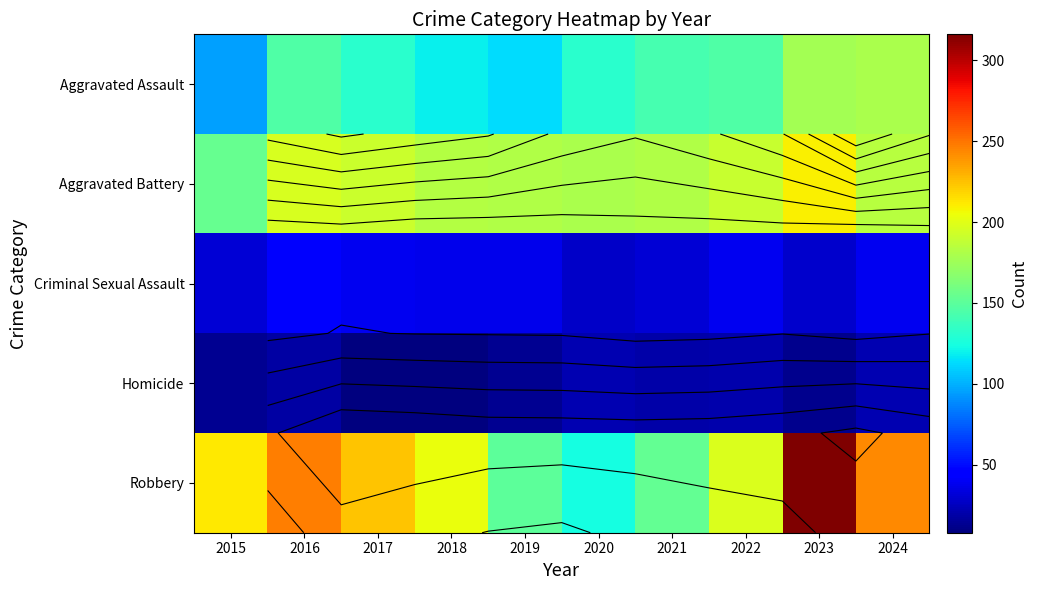

Which series changed the most between 2017 and 2019?

Robbery